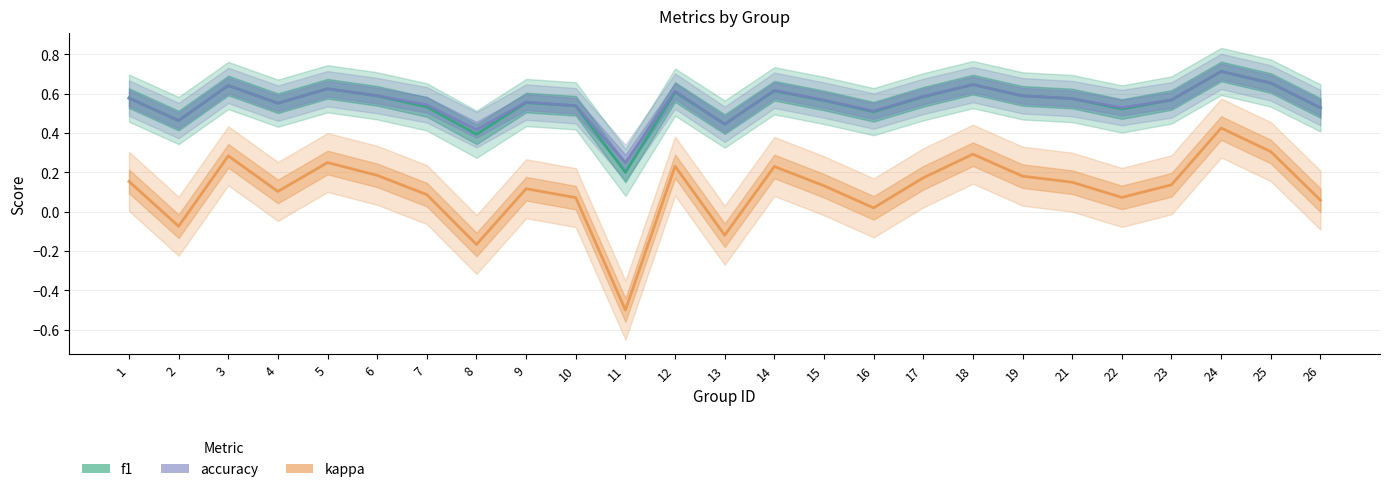

What is the difference between the maximum and minimum values in the f1 series?

0.5